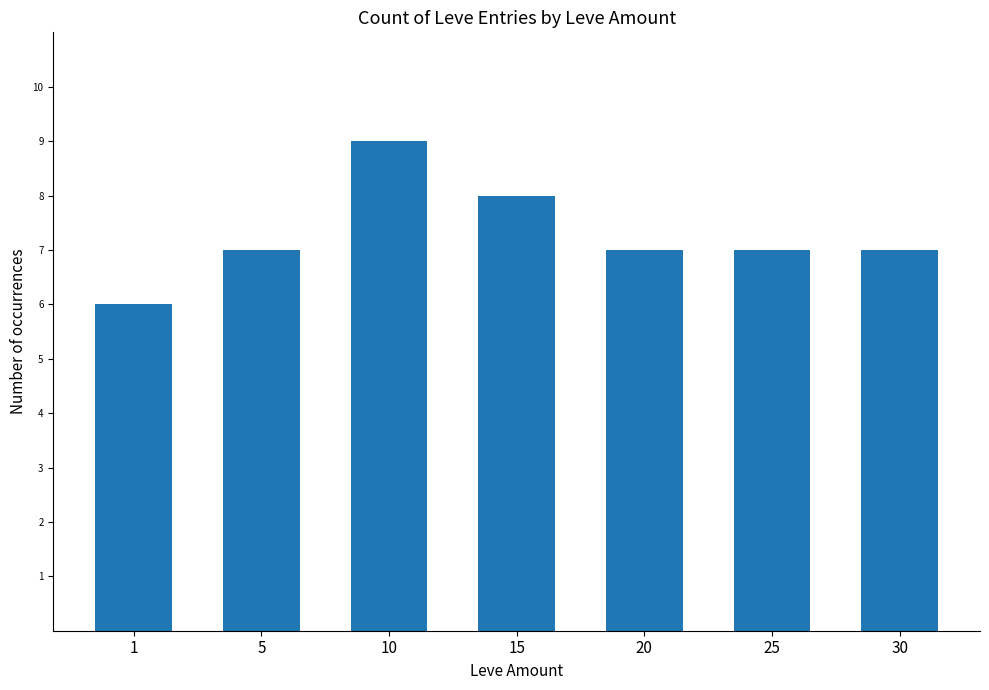

How many bars are there in total?

7